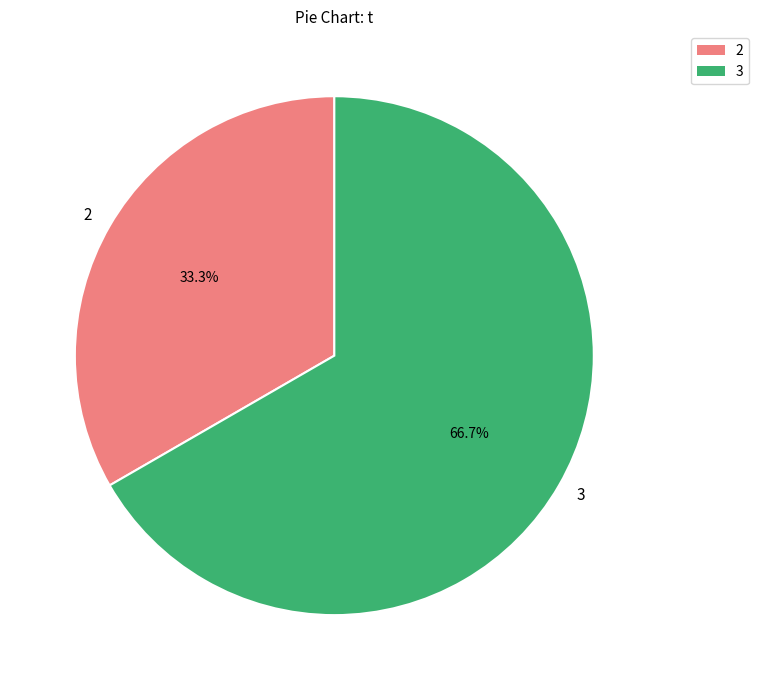

What is the largest slice in the pie chart?

3